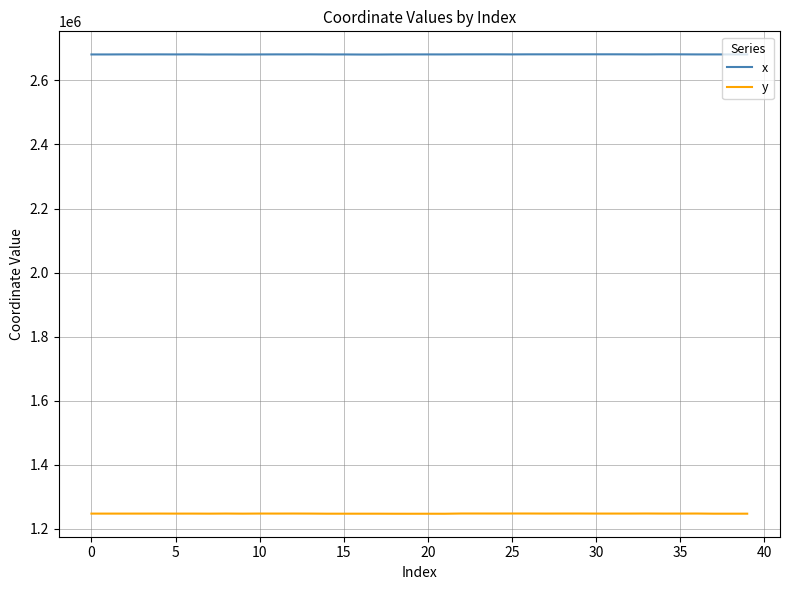

Which series has the largest total across all categories?

x